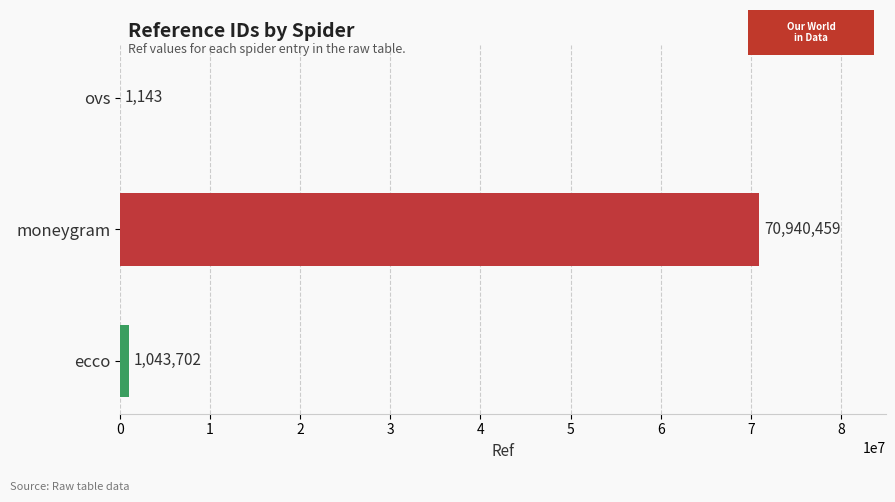

Are the bars grouped side by side (vs. stacked)?

No